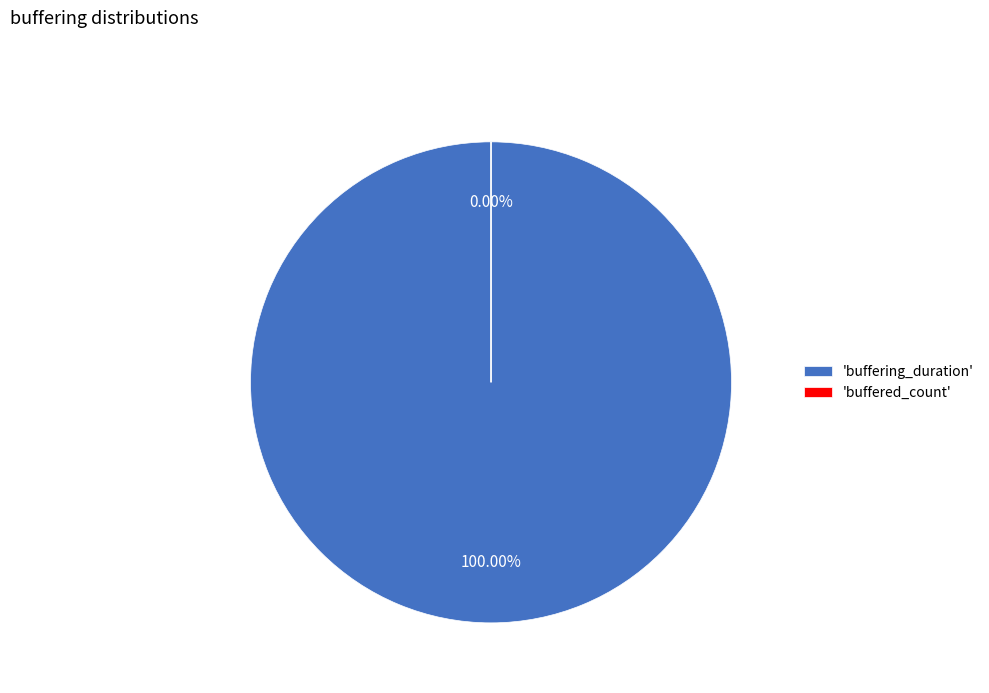

Which category has the smallest portion of the pie?

buffered_count